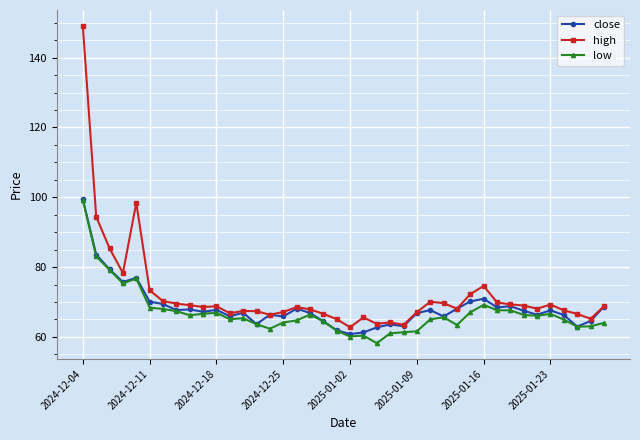

Which series has the largest range (max minus min)?

high